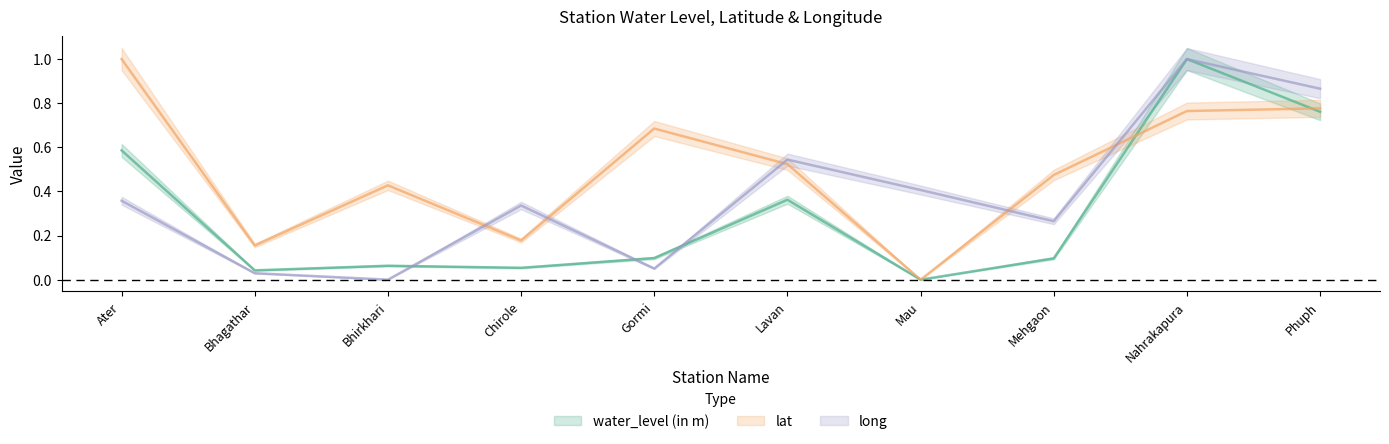

At how many categories does at least one series exceed 0?

10